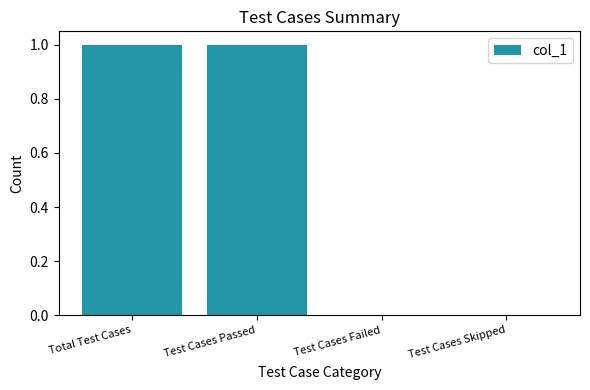

What is the sum of the values at Test Cases Skipped and Total Test Cases?

1